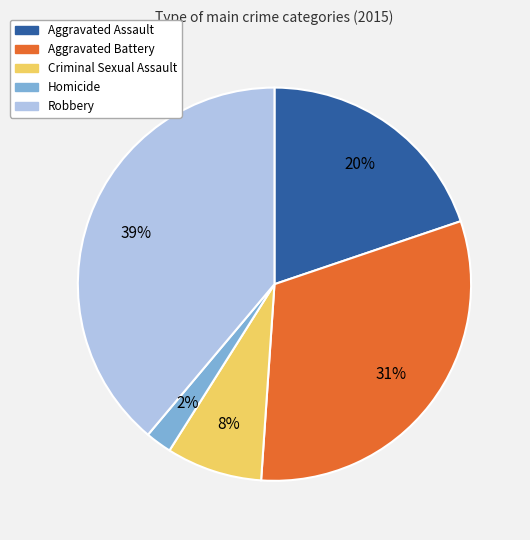

To the nearest percent, what is the average slice percentage?

20%